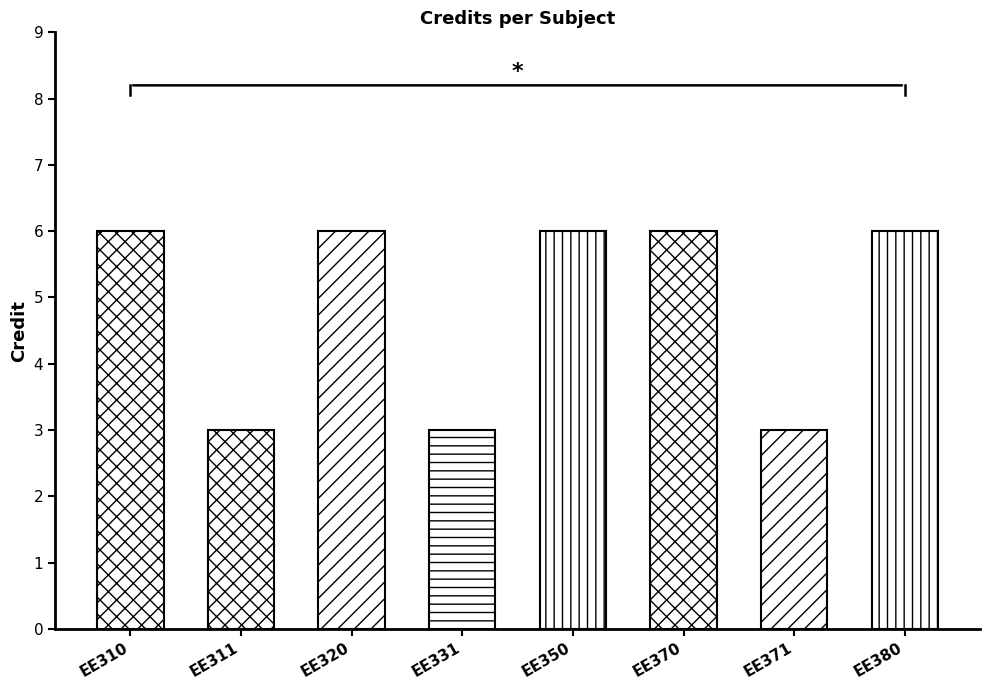

Are the bars grouped side by side (vs. stacked)?

No